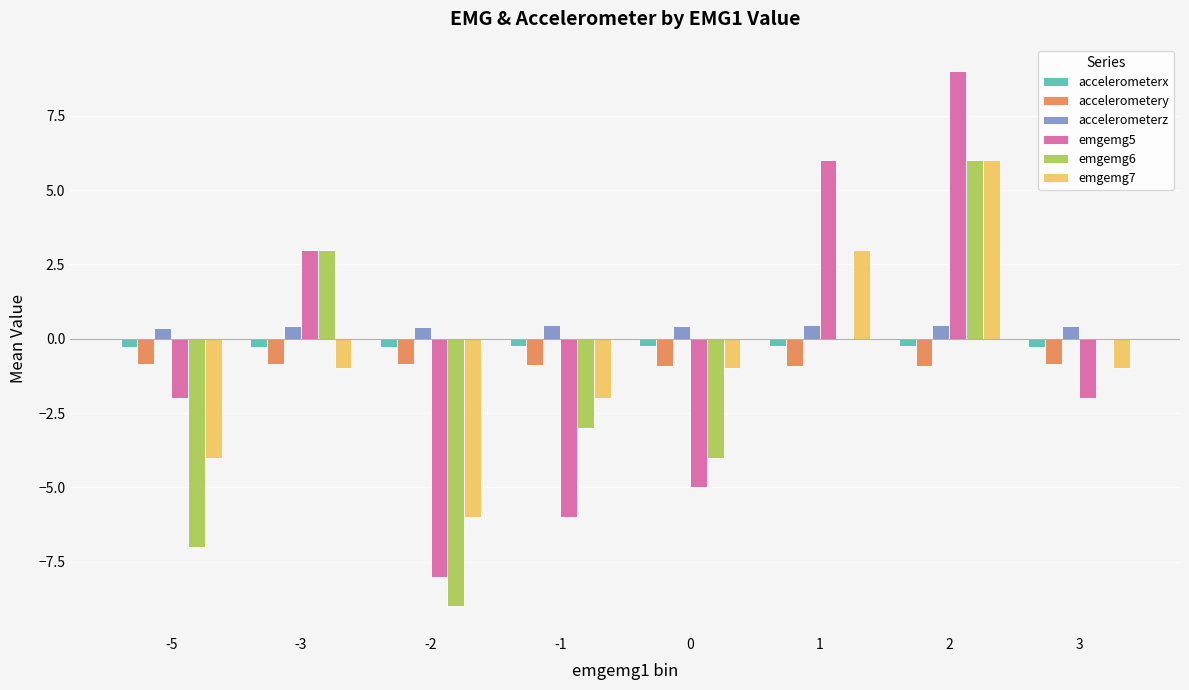

What is the approximate value of emgemg5 at 1?

6.0